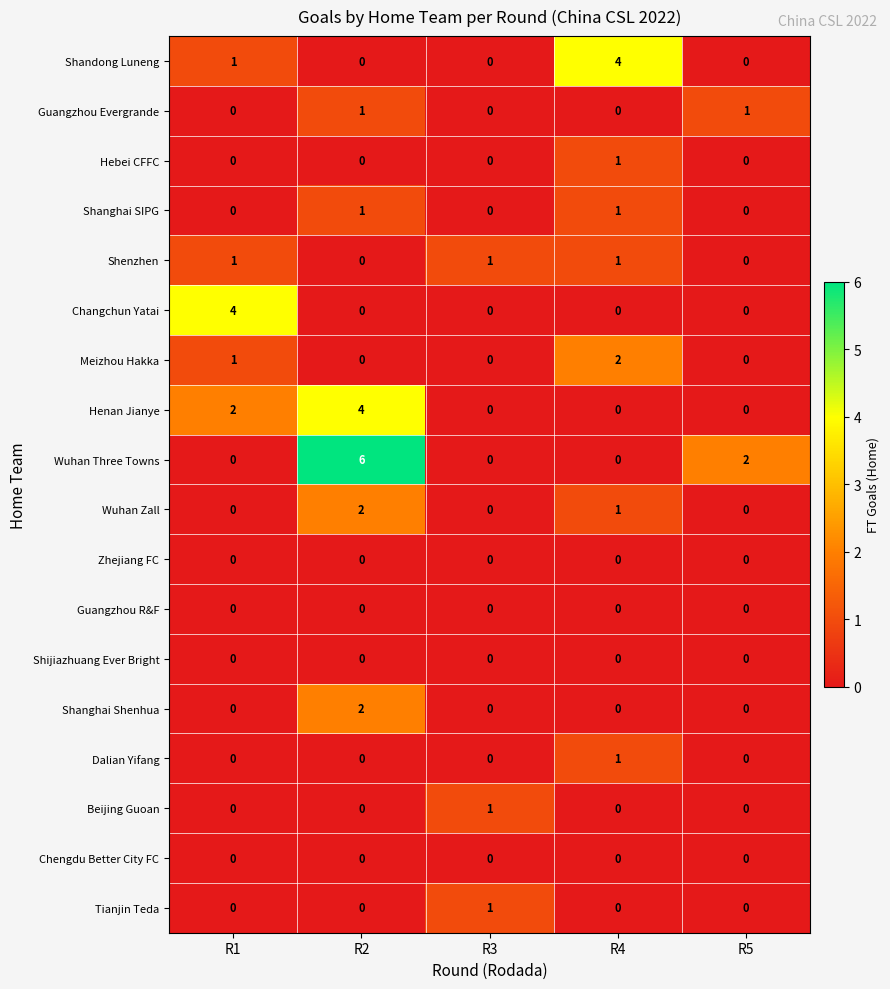

Is the value of Shanghai SIPG at R2 greater than the value of Changchun Yatai at R4?

Yes